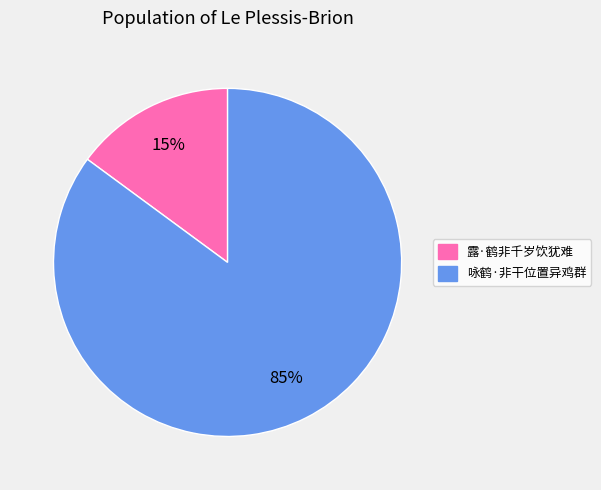

True or false: 咏鹤·非干位置异鸡群 accounts for 80% of the total.

False